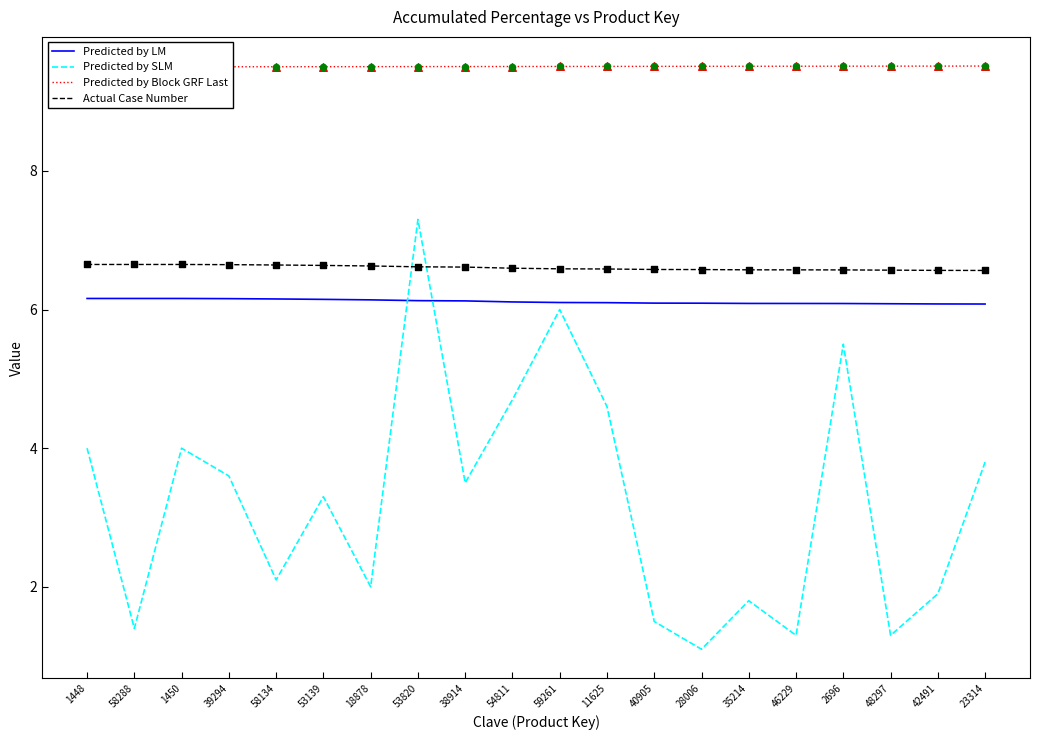

What is the total value across all series at 46229?

23.5